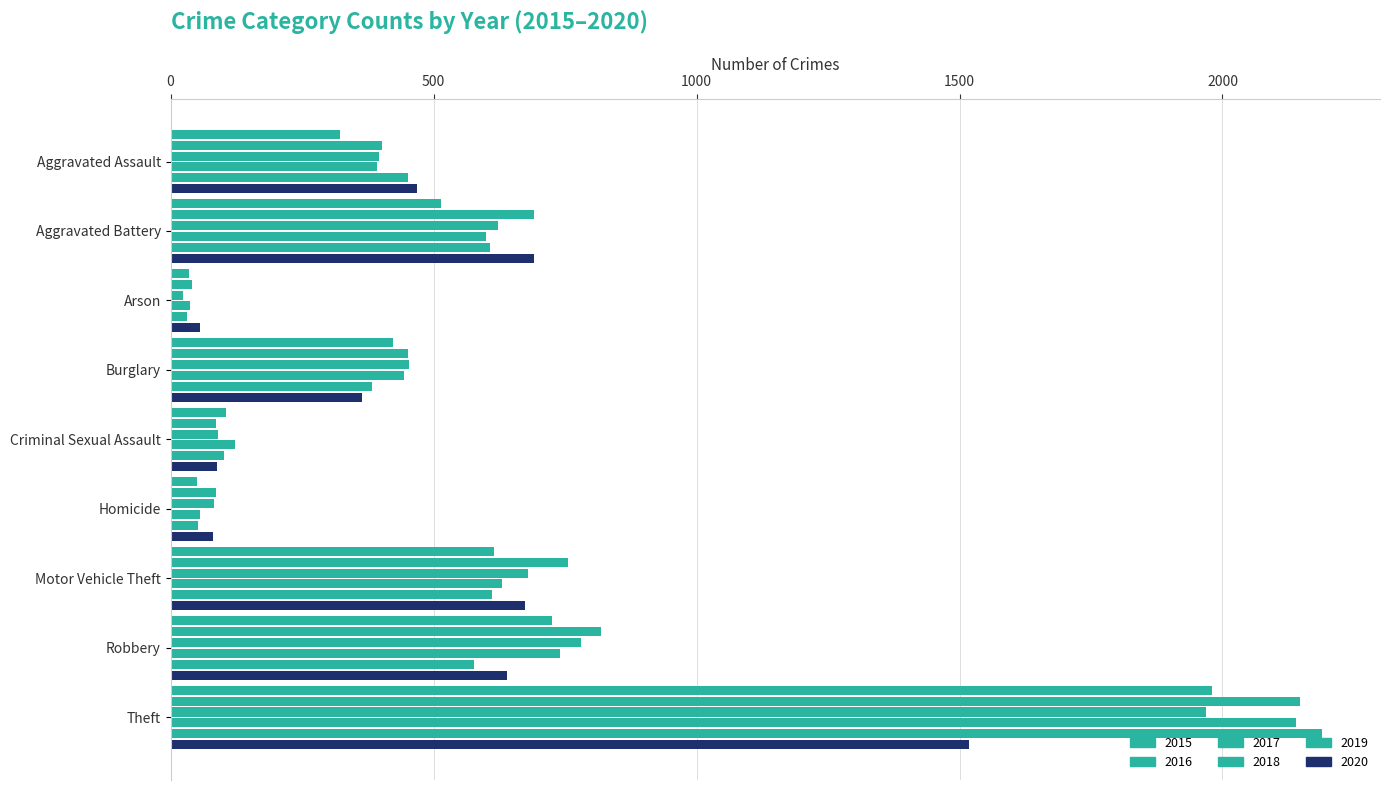

The value of 2019 at Homicide is 76. True or false?

False